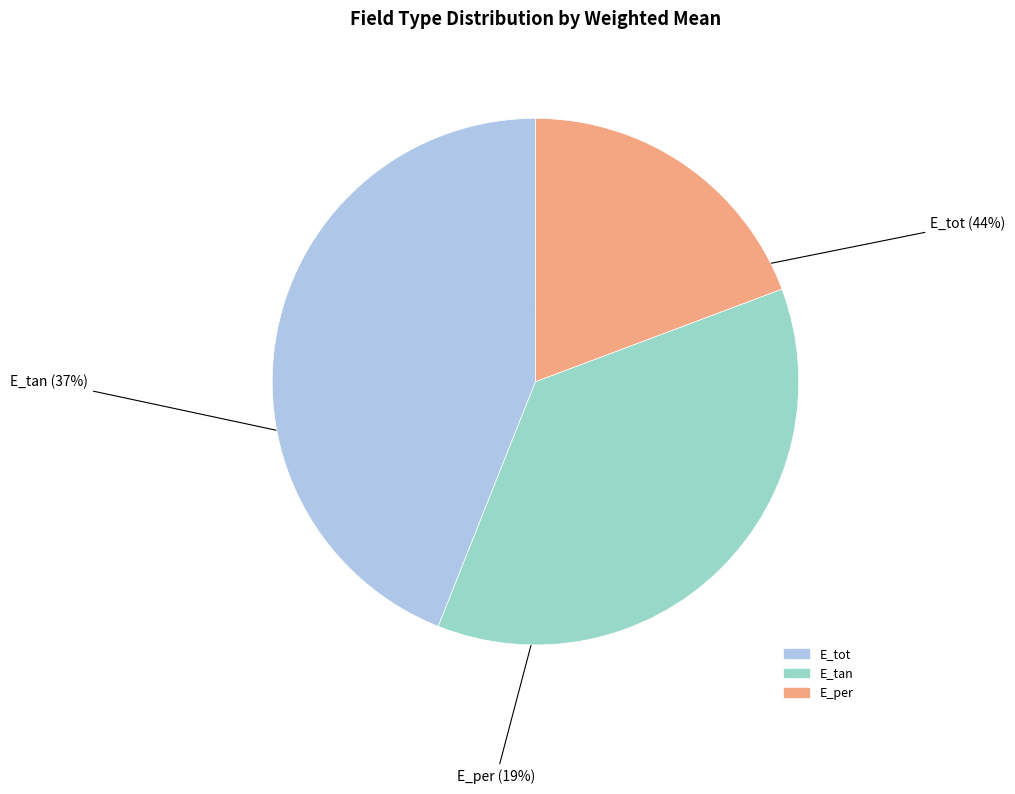

True or false: E_per accounts for 30% of the total.

False